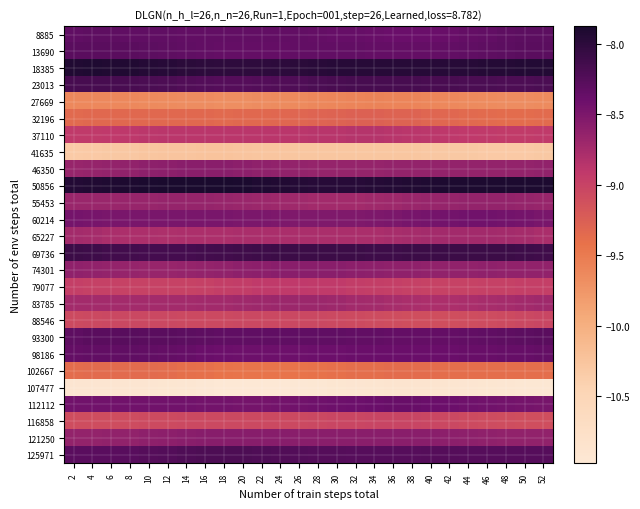

At how many categories does at least one series exceed -9?

26